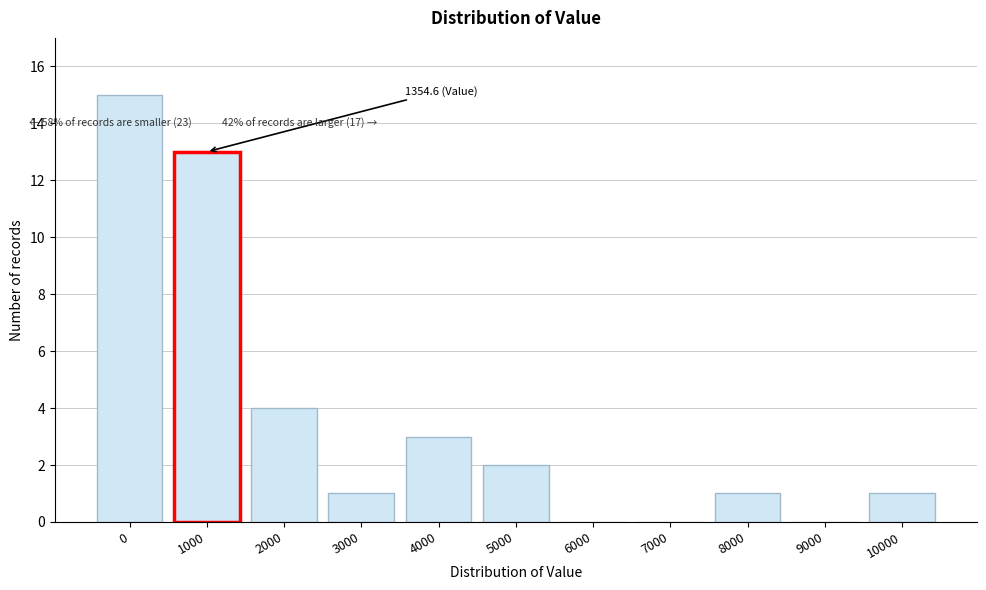

Reading right to left, what are all the values shown in this chart?

10000=1	9000=0	8000=1	7000=0	6000=0	5000=2	4000=3	3000=1	2000=4	1000=13	0=15